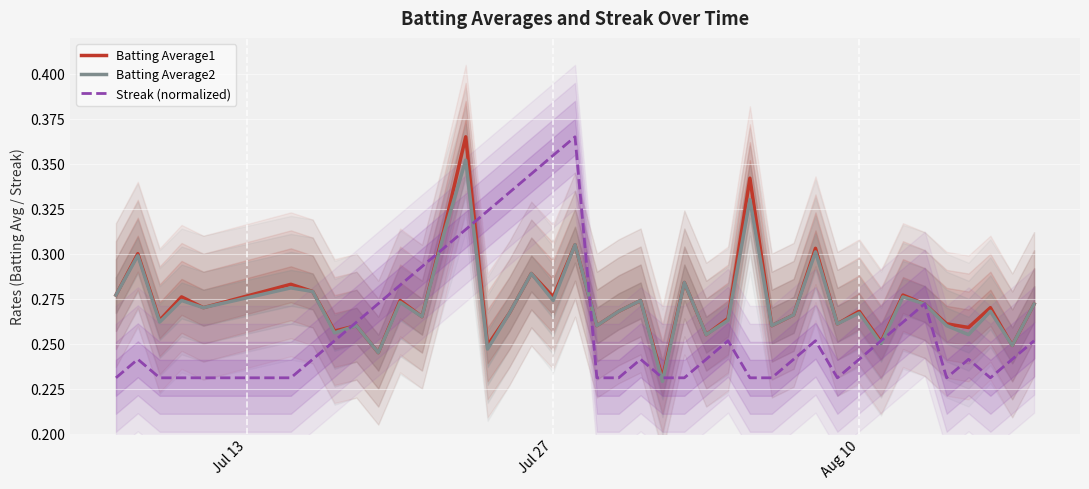

What is the lowest value of the Streak (normalized) series?

0.2